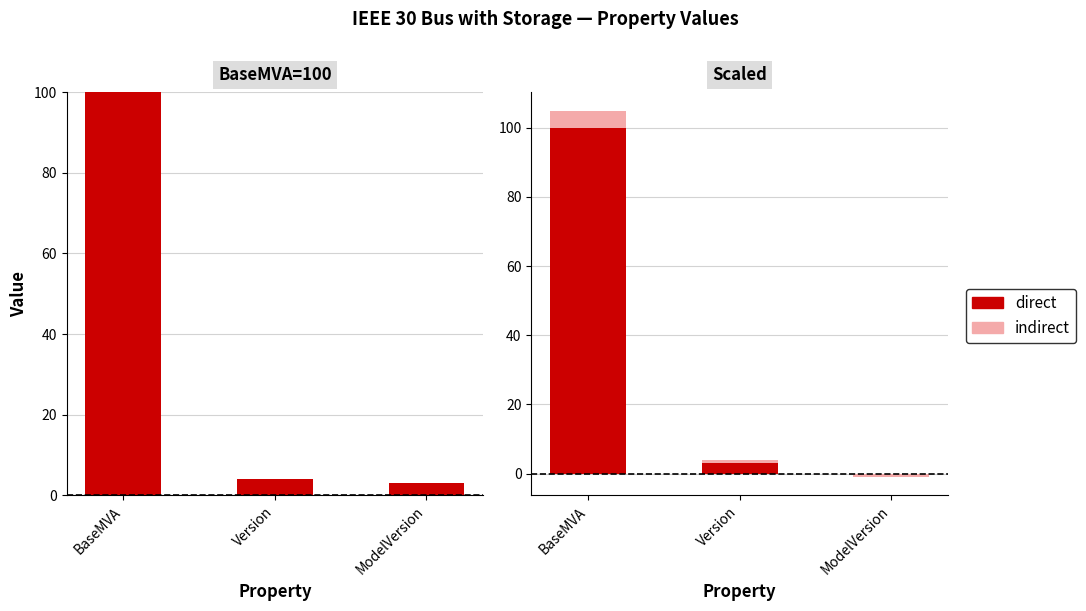

Reading left to right, extract all data points from this chart.

direct: BaseMVA=100	Version=3	ModelVersion=0
indirect: BaseMVA=5	Version=1	ModelVersion=-1